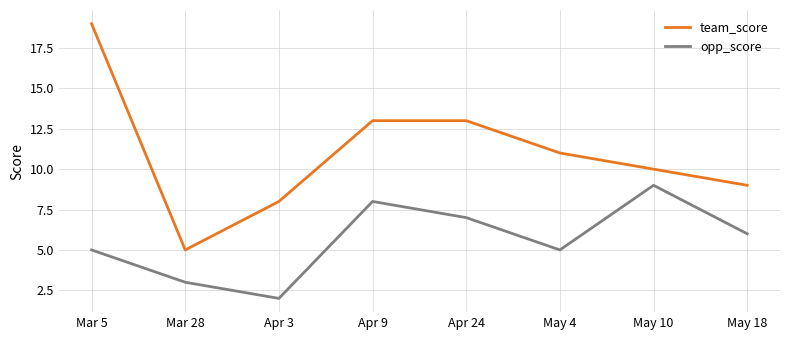

In opp_score, how many points are lower than both neighbors (excluding endpoints)?

2